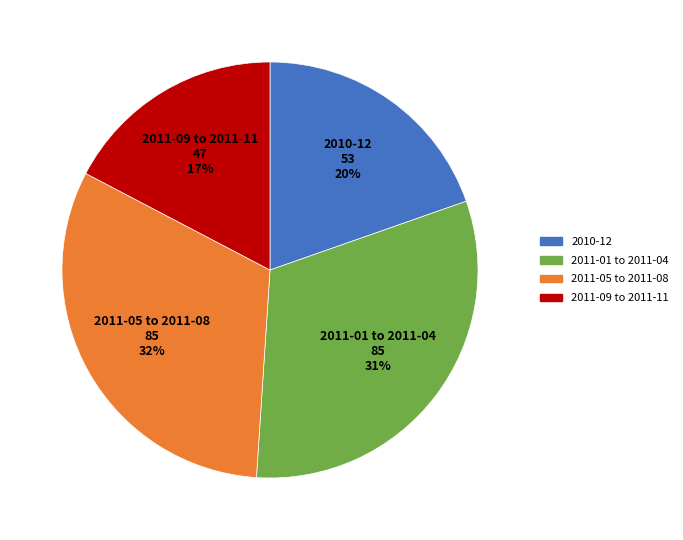

True or false: 2010-12 accounts for 7% of the total.

False